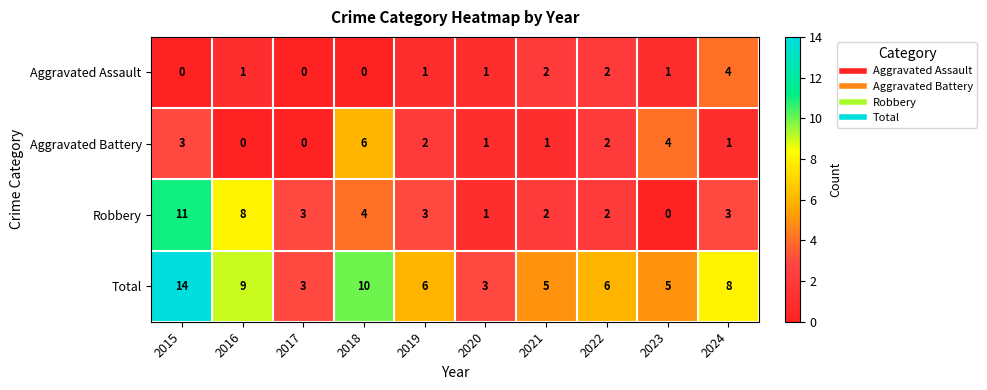

How many data points in Aggravated Battery are less than 2?

5